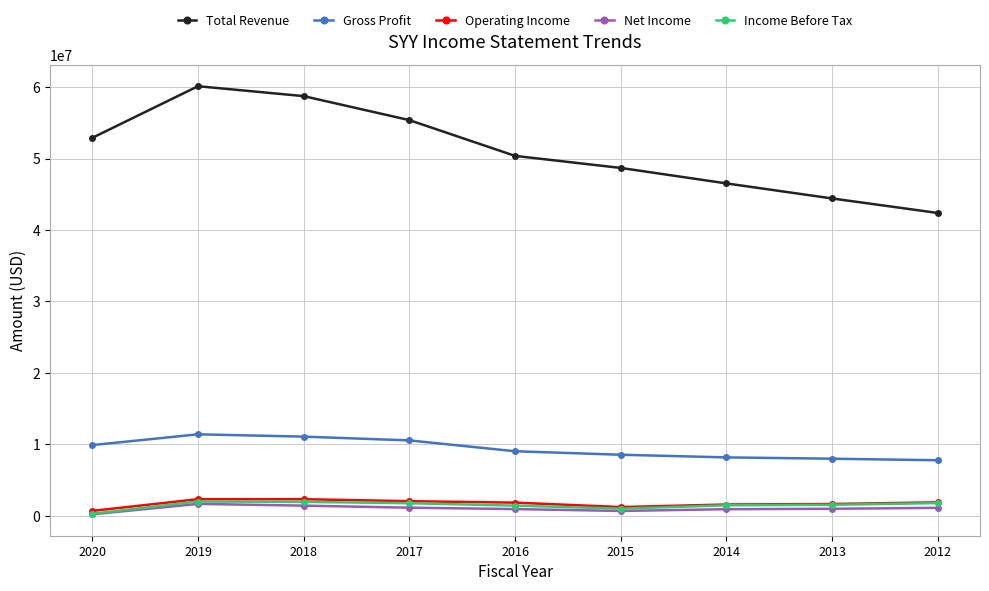

What is the sum of all Net Income values?

9145000